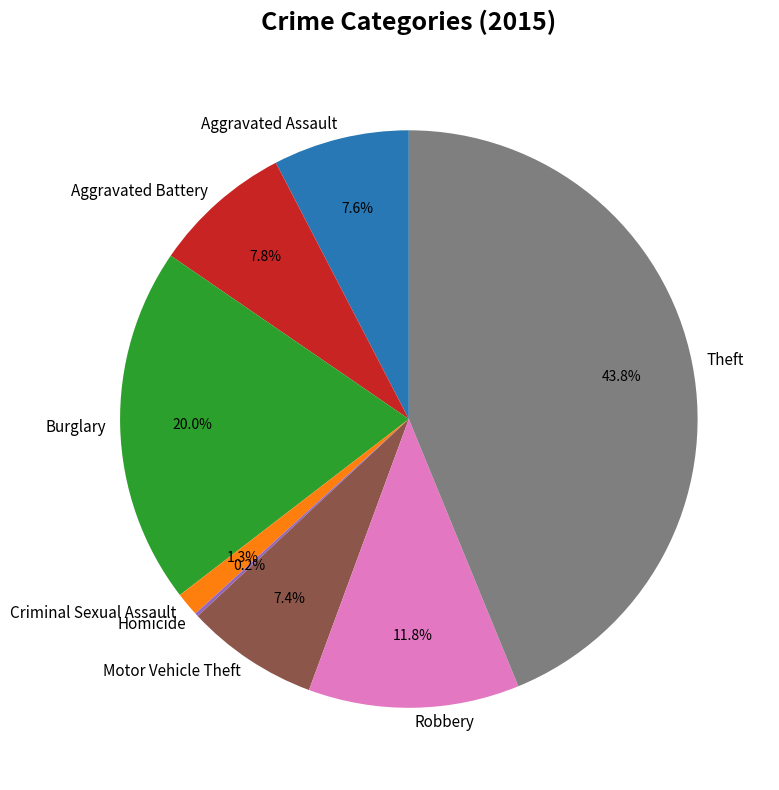

Which slice is the largest?

Theft